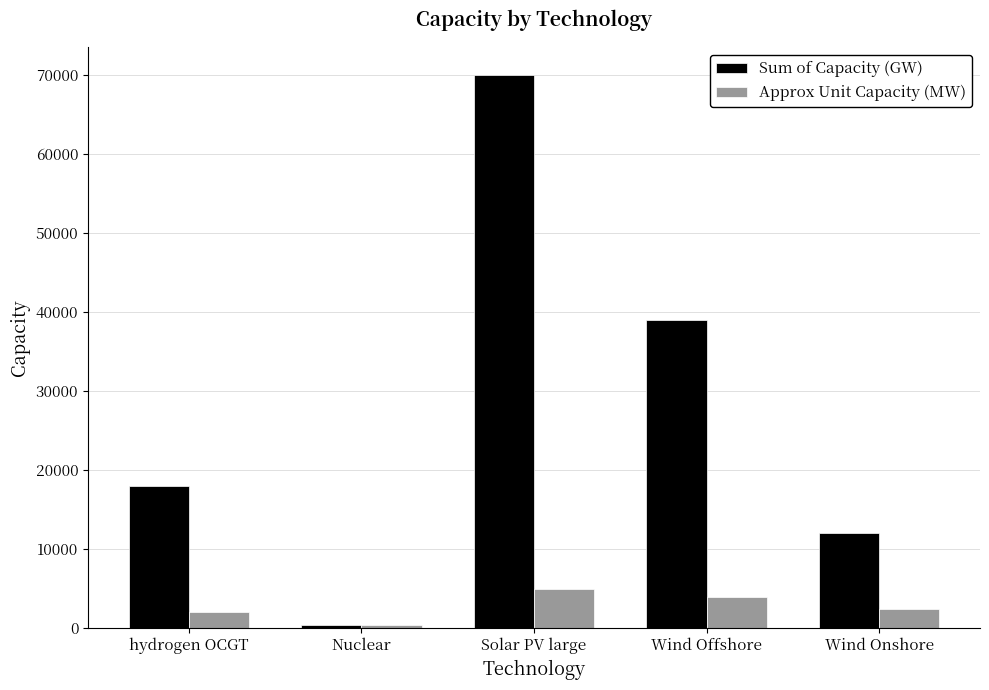

How many data points in Approx Unit Capacity (MW) are less than 2400?

2